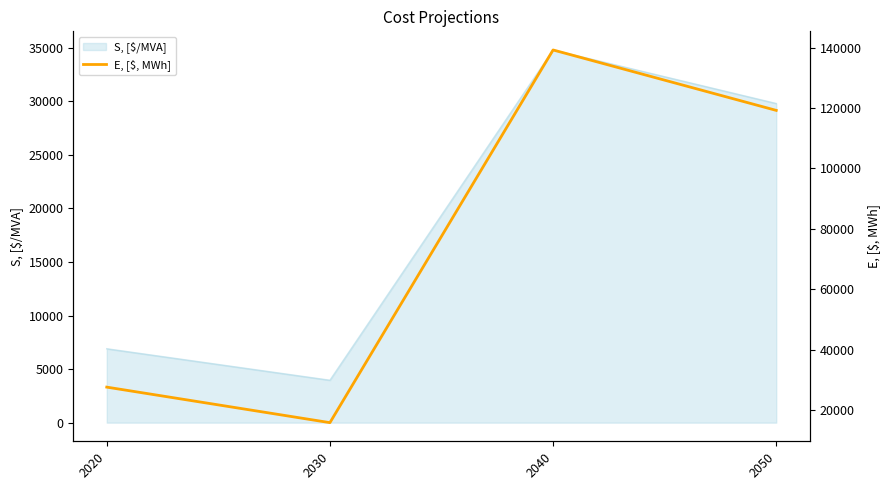

What is the minimum value shown in the chart?

15840